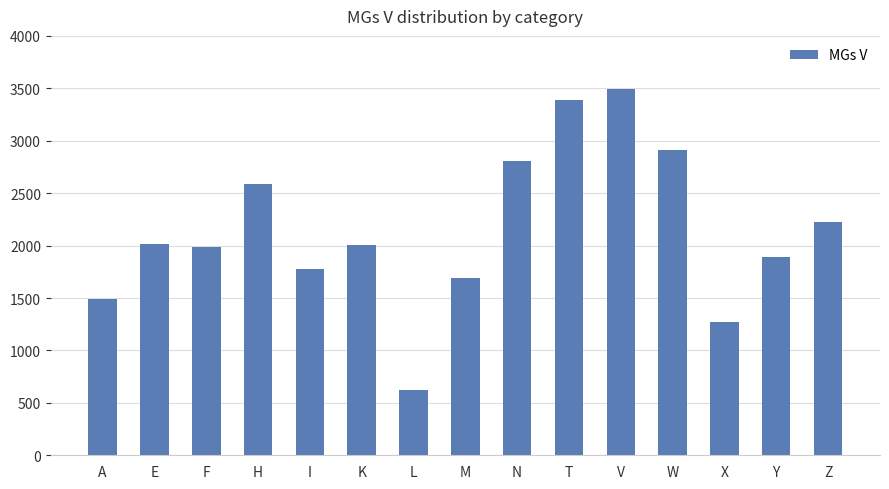

True or false: the data shows 484 at X.

False